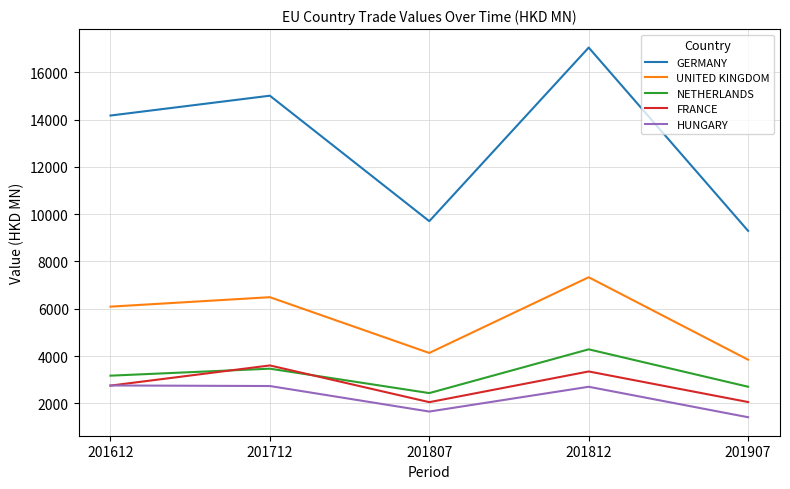

Which series changed the most between 201612 and 201807?

GERMANY